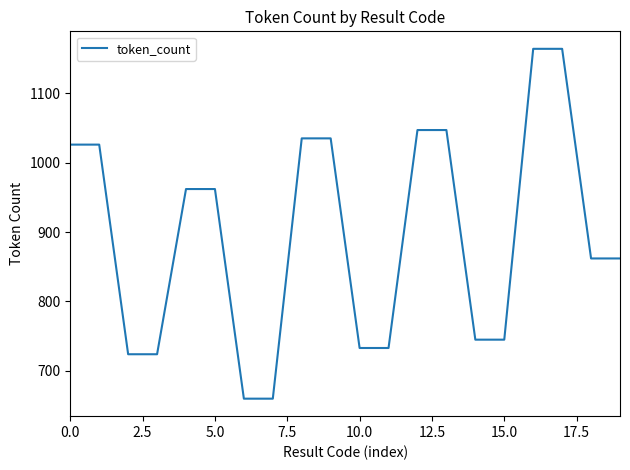

What is the greatest value displayed?

1164